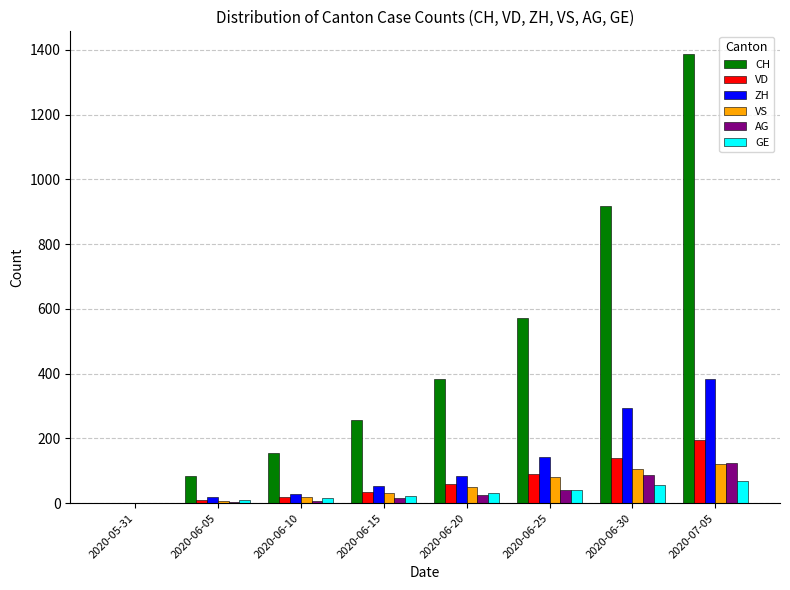

At which label is CH closest to 694?

2020-06-25